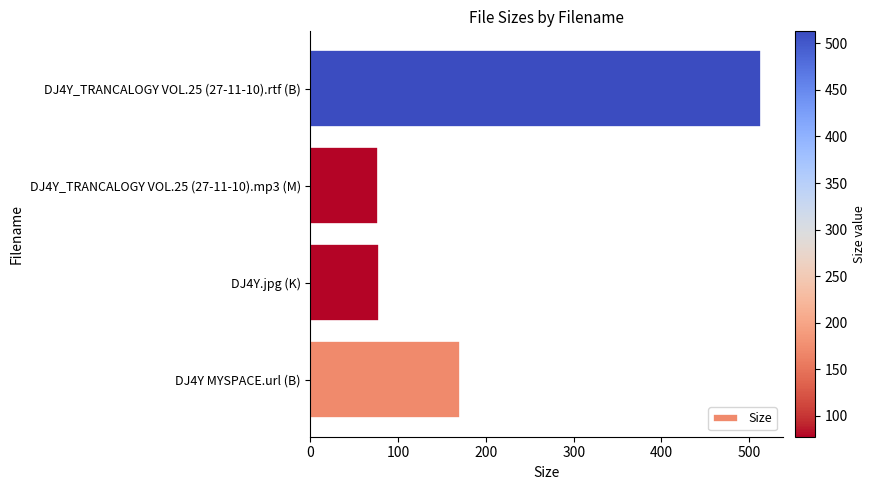

The value at DJ4Y_TRANCALOGY VOL.25 (27-11-10).mp3 (M) is 77.3. True or false?

True